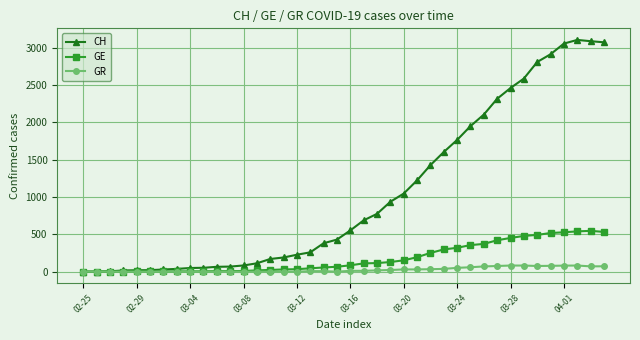

True or false: GR has more than 0 points higher than both neighbors.

True